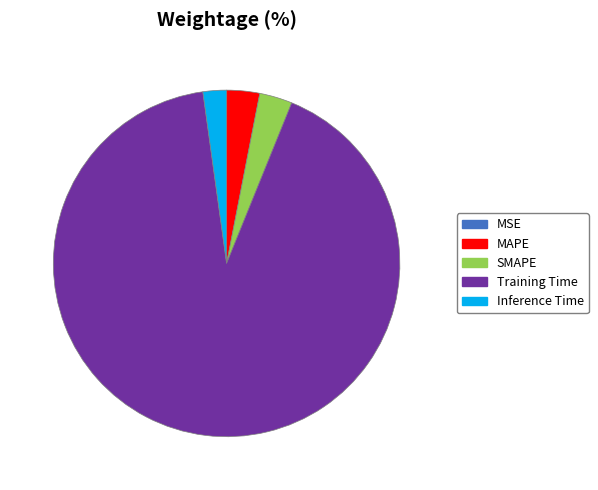

Which category has the biggest portion of the pie?

Training Time